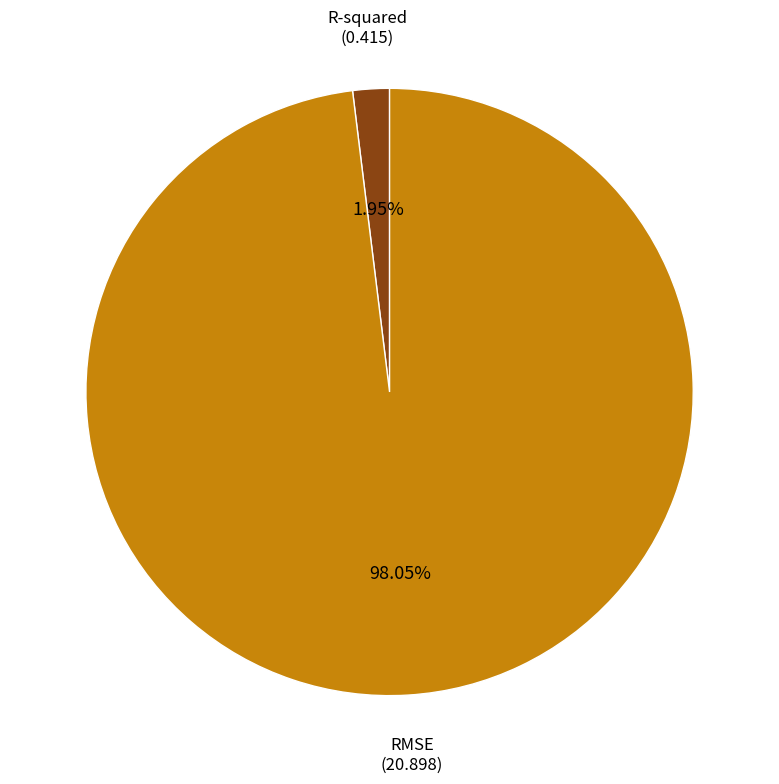

What is the smallest slice in the pie chart?

R-squared